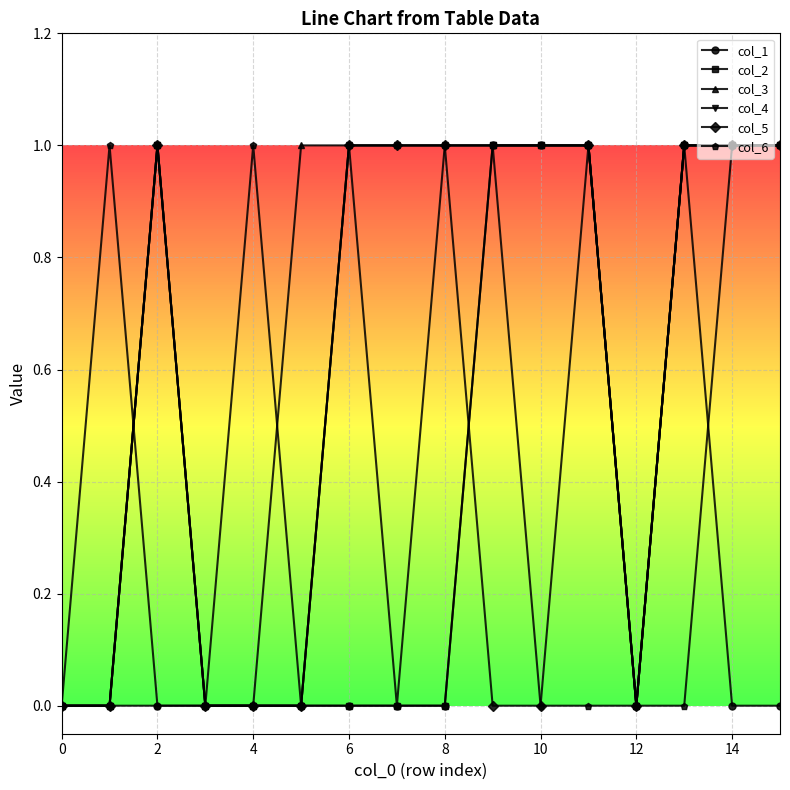

Which series has the largest total across all categories?

col_3